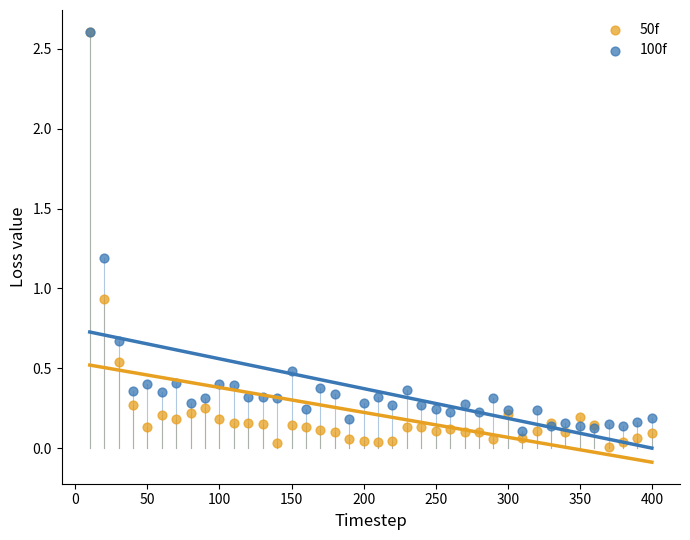

Which series reaches the minimum Y coordinate?

50f